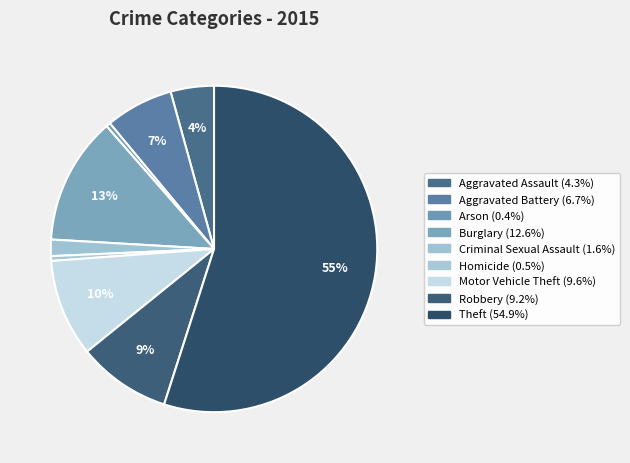

Which slice is the smallest?

Arson